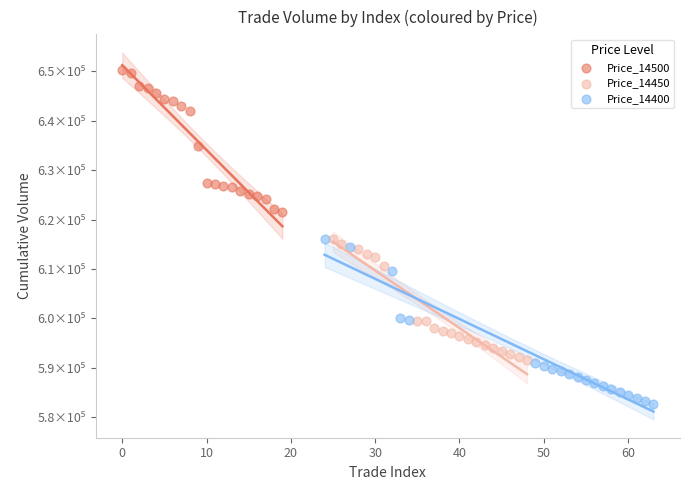

What are all the series names shown in the legend?

Price_14500, Price_14450, Price_14400